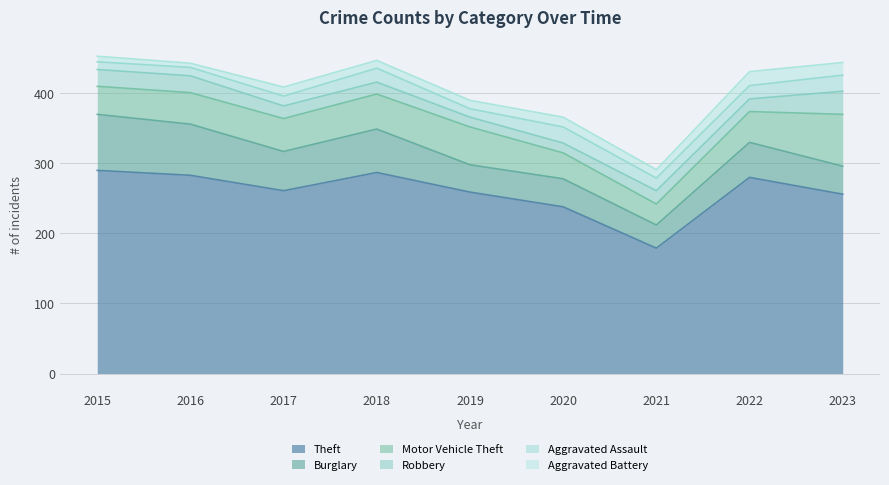

Reading right to left, what are all the values shown in this chart?

Theft: 256	280	179	238	259	287	261	283	290
Burglary: 40	50	33	40	39	62	56	73	80
Motor Vehicle Theft: 74	44	30	37	54	50	47	45	40
Robbery: 33	18	19	14	14	17	18	24	24
Aggravated Assault: 23	19	18	23	12	20	14	12	11
Aggravated Battery: 18	20	12	14	12	11	13	6	8